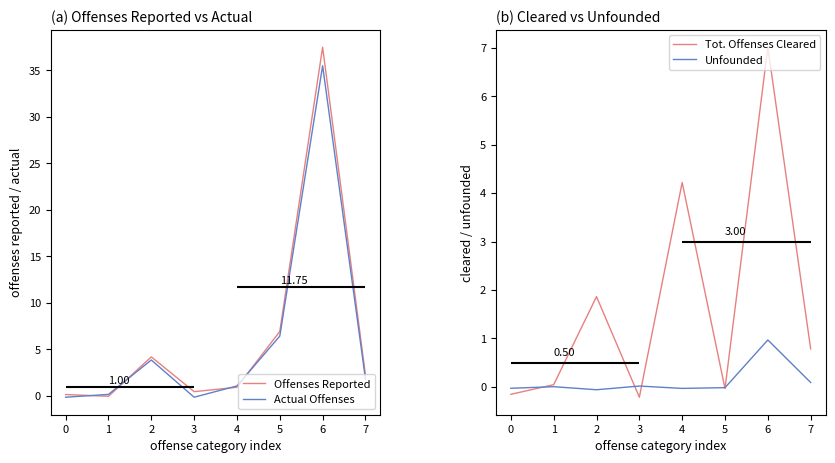

How many distinct data groups are displayed?

4